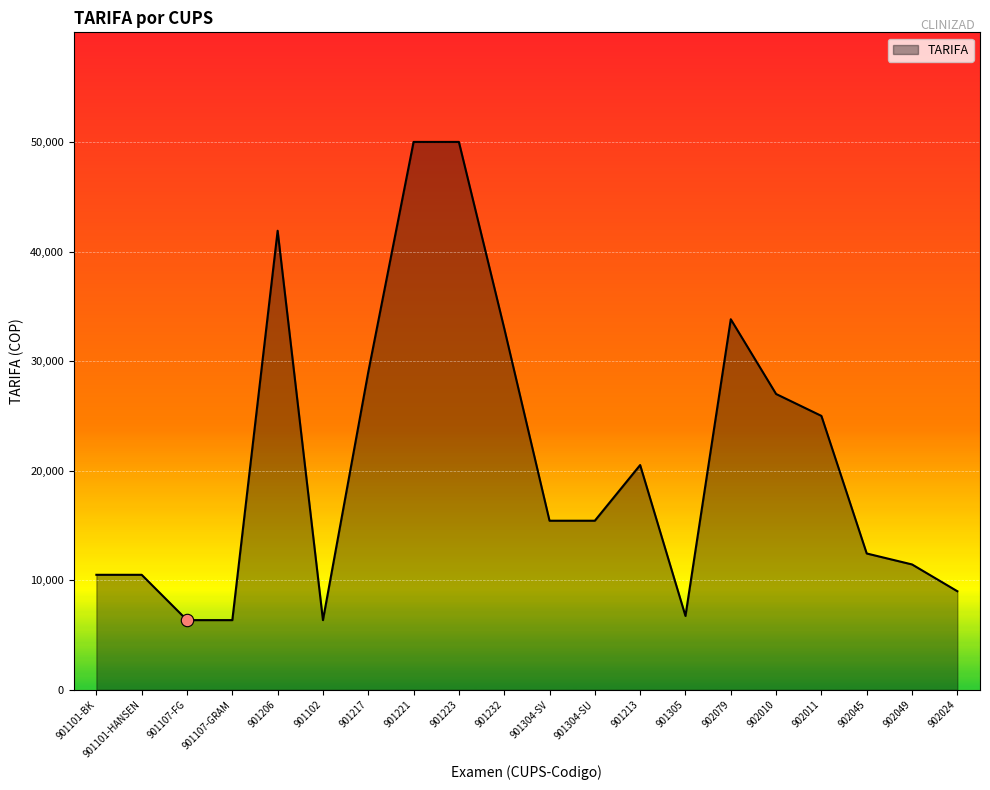

Approximately how many times larger is the value at 901232 compared to 901107-FG?

5.2